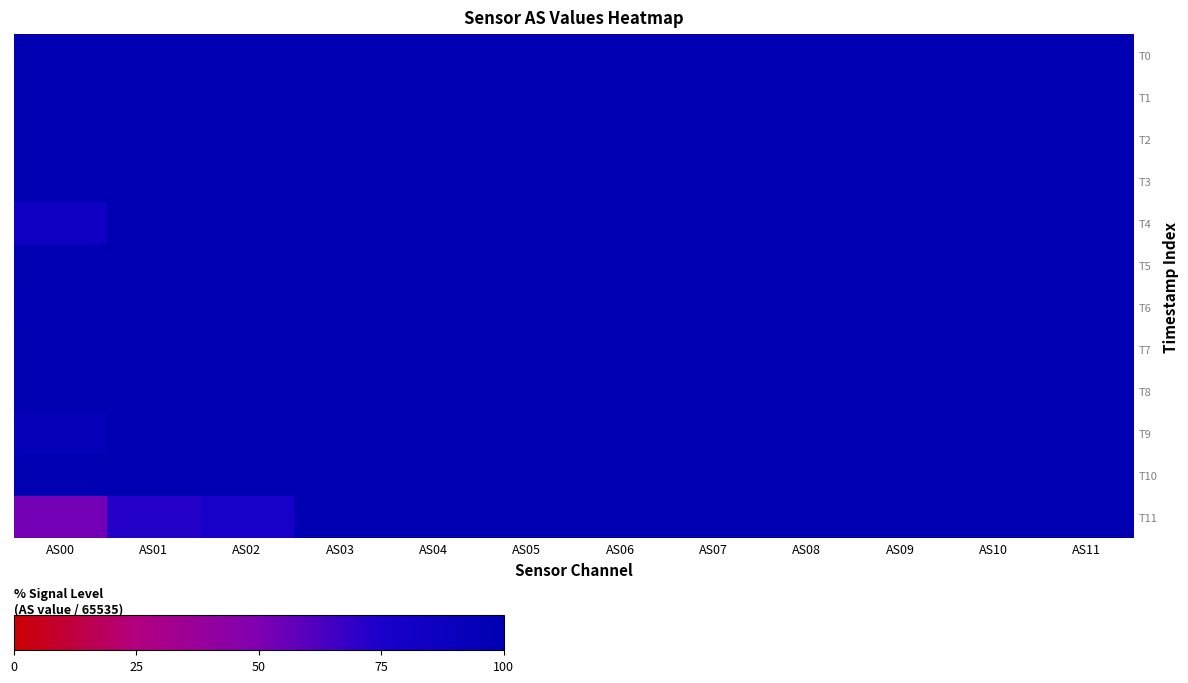

Rank the series by their maximum value, from highest to lowest.

T0, T1, T2, T3, T4, T5, T6, T7, T8, T9, T10, T11